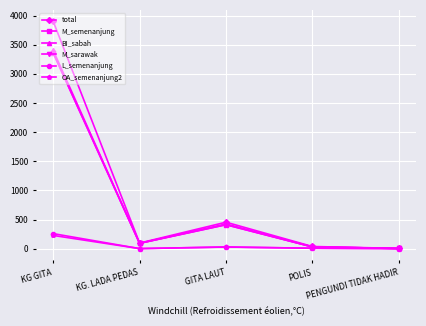

How many interior local peaks does the M_semenanjung series have?

1